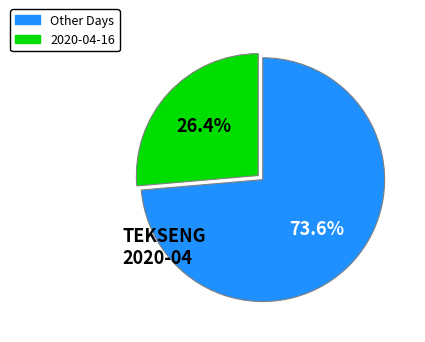

To the nearest percent, what is the average slice percentage?

50%